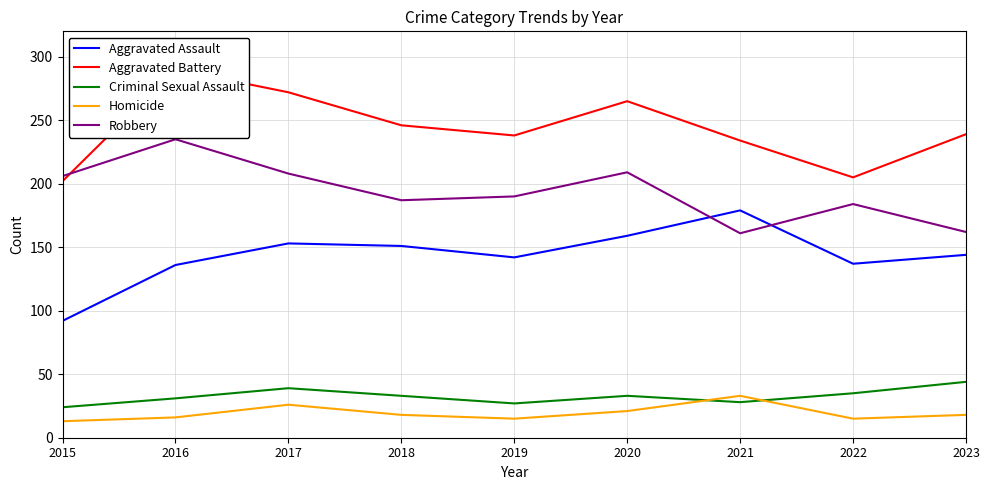

Between 2020 and 2015, which is larger?

2020